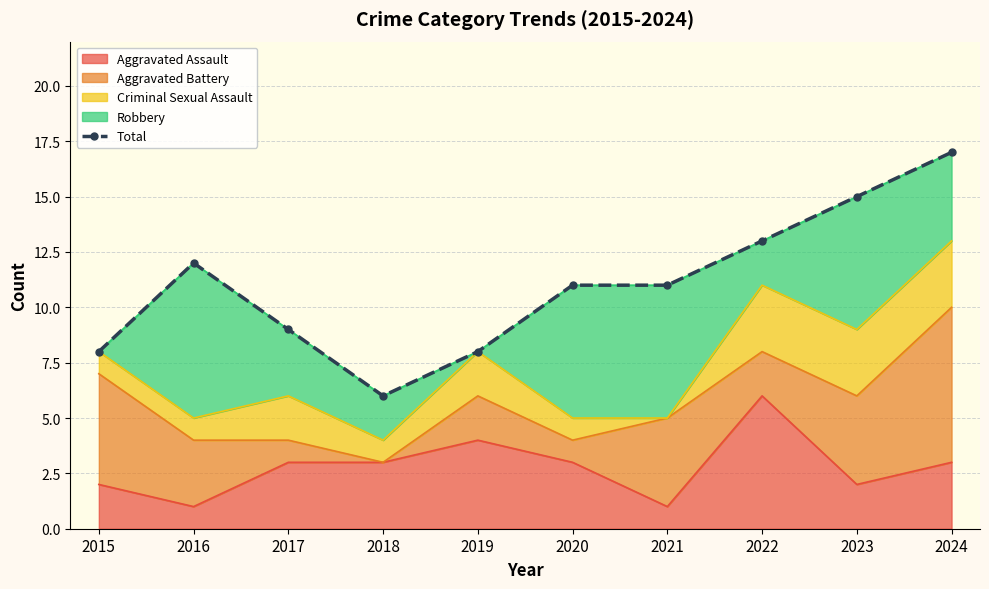

The value at 2017 is 14. True or false?

False